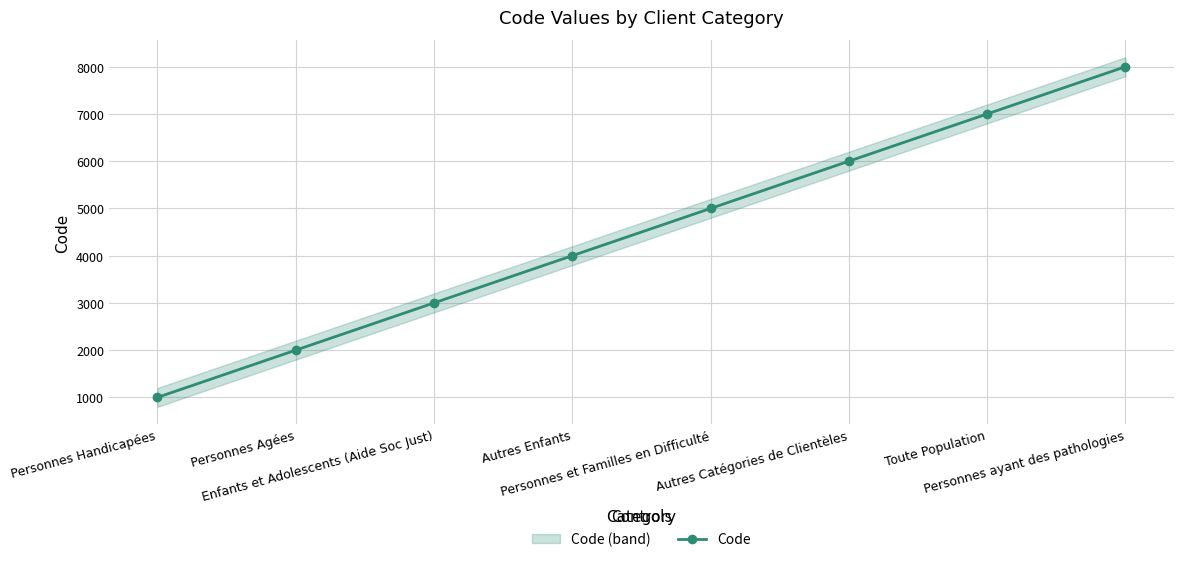

What position from the left is Personnes et Familles en Difficulté?

5